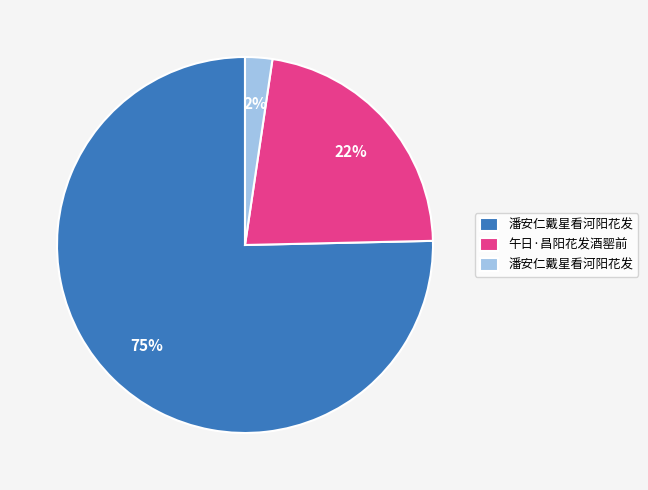

To the nearest percent, what is the average slice percentage?

33%